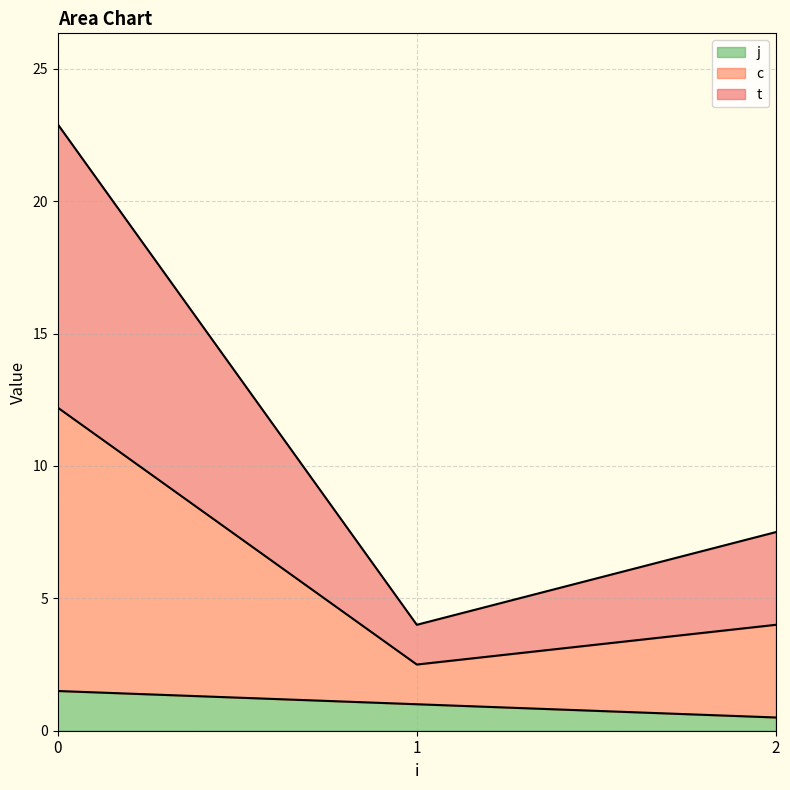

Does the chart have visible grid lines?

Yes